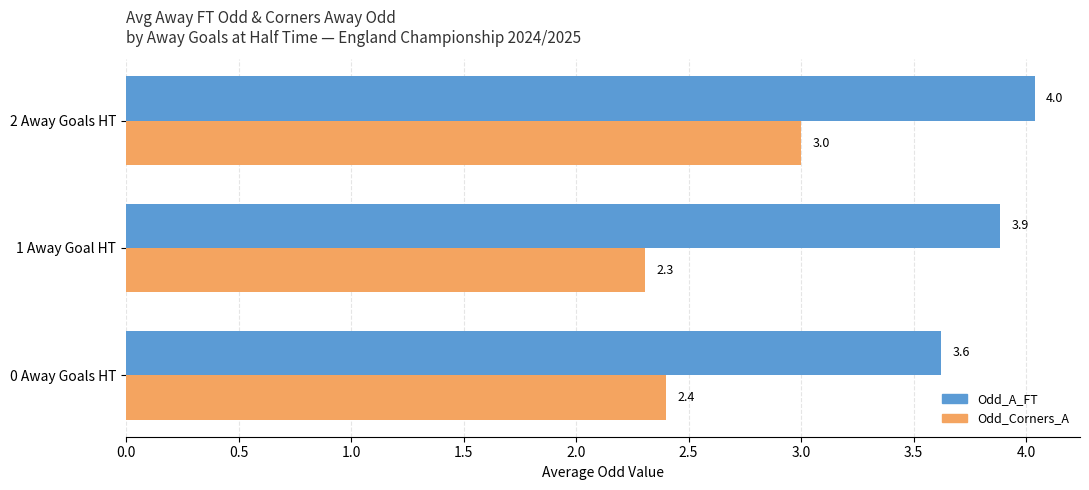

What are all the series names shown in the legend?

Odd_A_FT, Odd_Corners_A